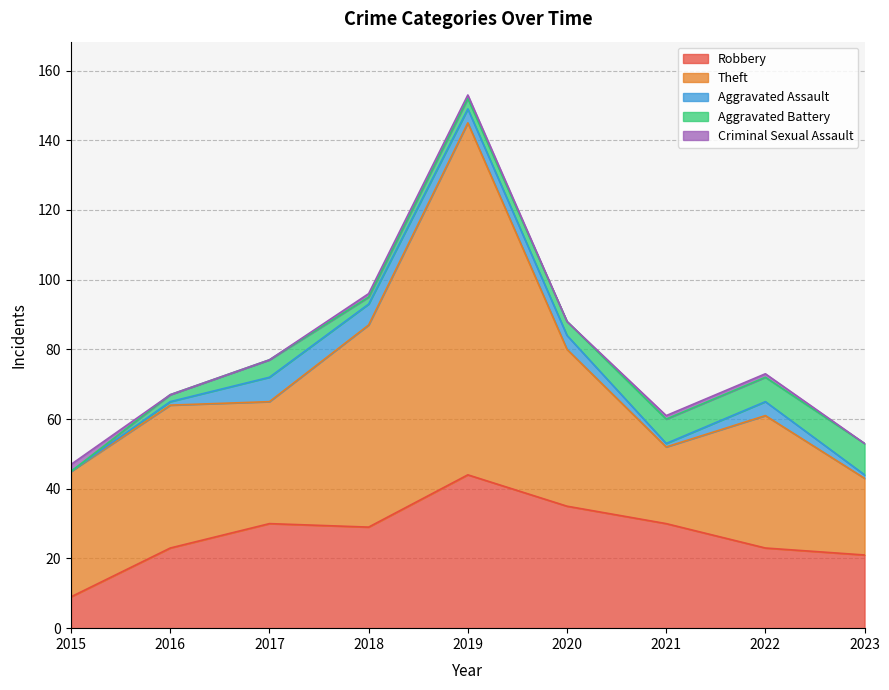

Which series ends up on top after the final intersection of Theft and Robbery?

Theft